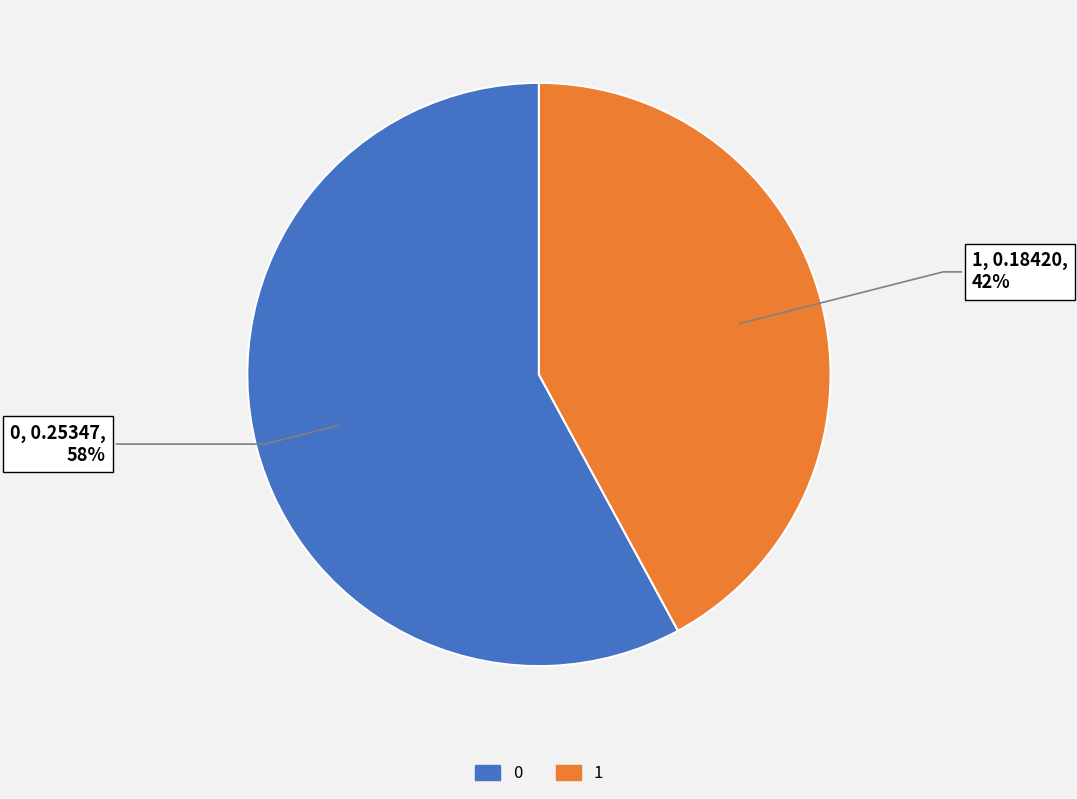

Which category has the smallest portion of the pie?

1